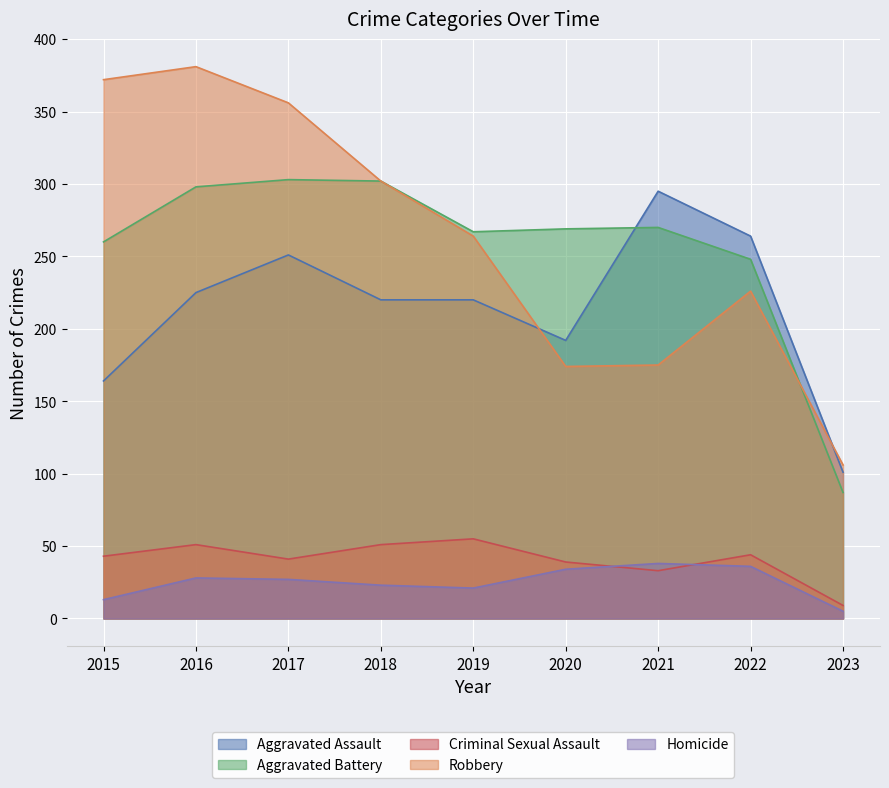

In Criminal Sexual Assault, how many points are higher than both neighbors (excluding endpoints)?

3